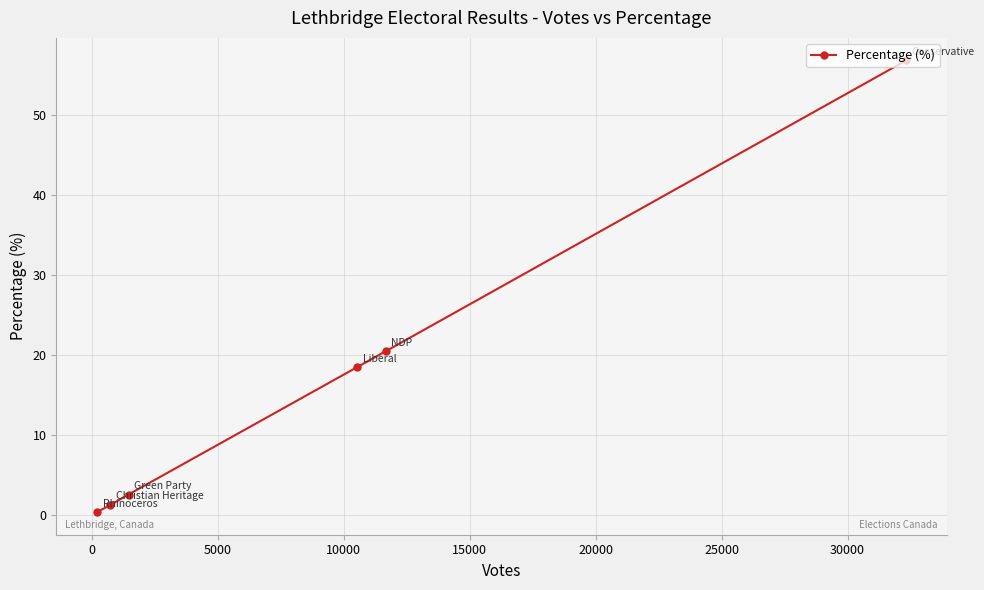

How many lines are shown in the chart?

1